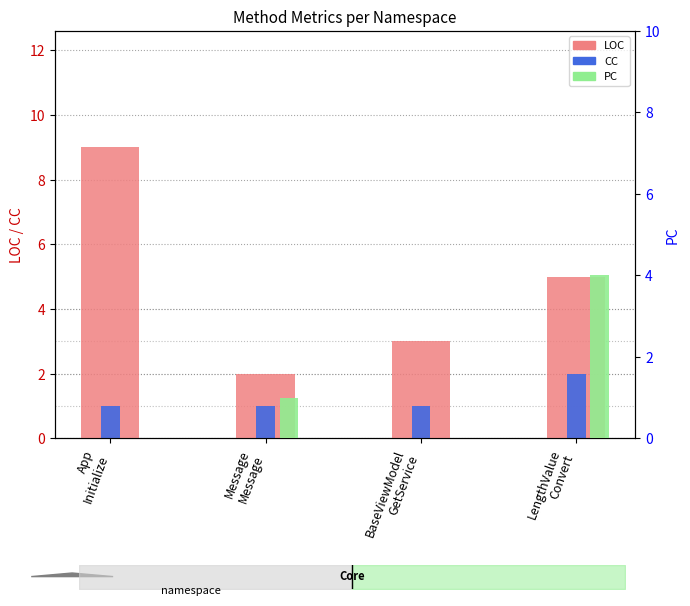

Reading left to right, list all the values displayed in this chart.

LOC: 9	2	3	5
CC: 1	1	1	2
PC: 0	1	0	4